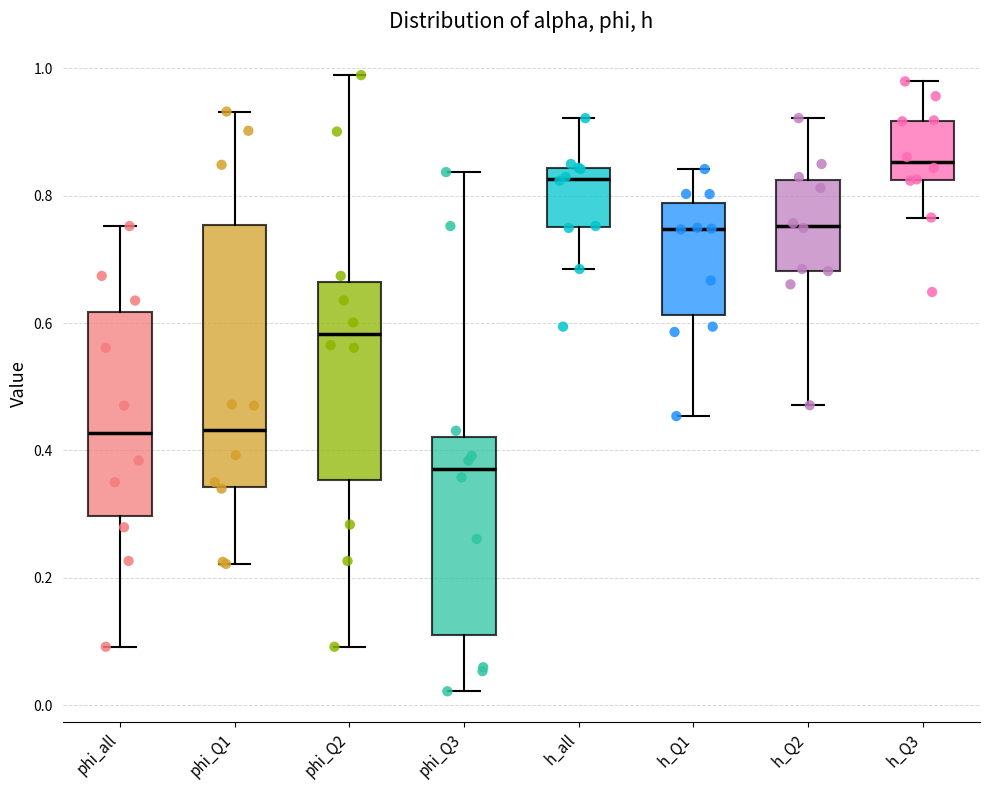

Which box has the highest median line?

h_Q3